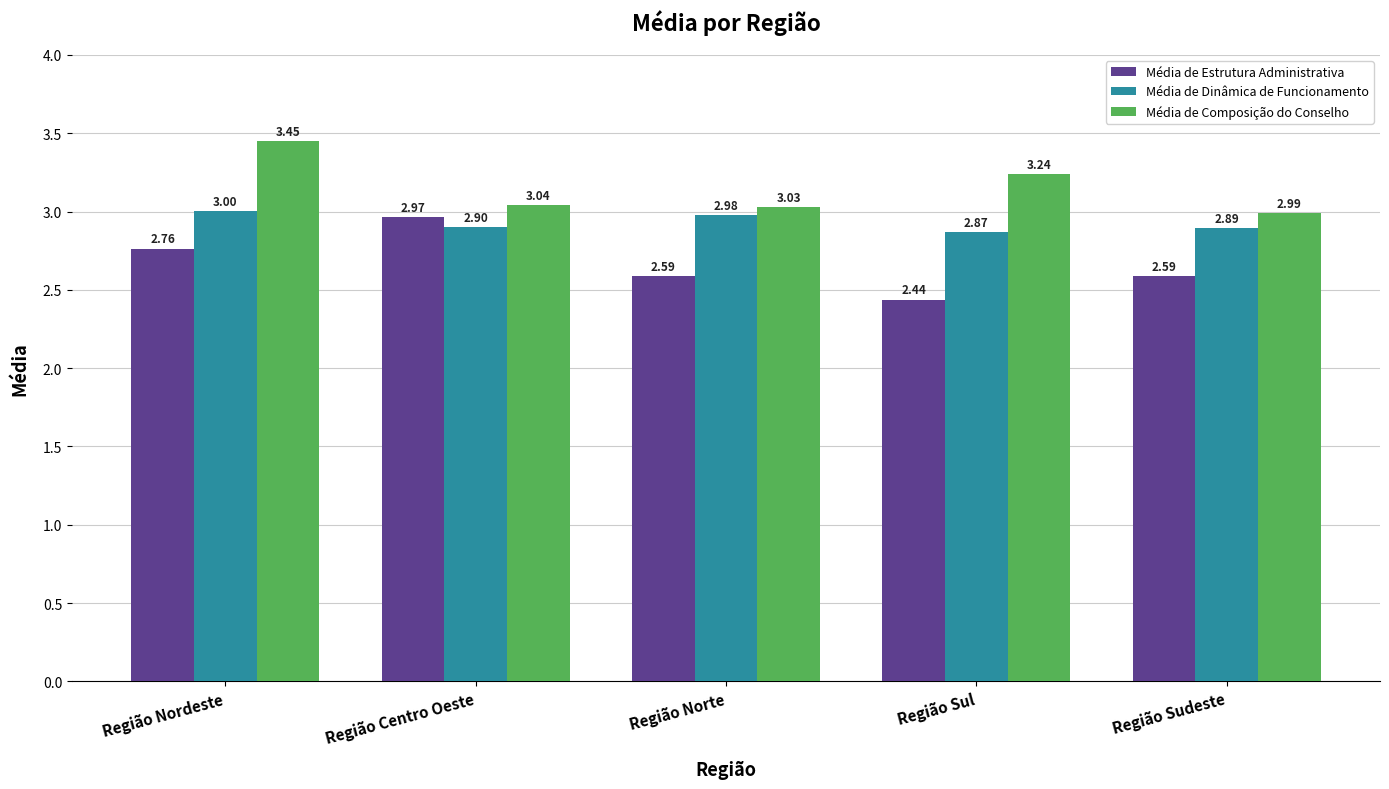

Which series changed the most between Região Centro Oeste and Região Sul?

Média de Estrutura Administrativa